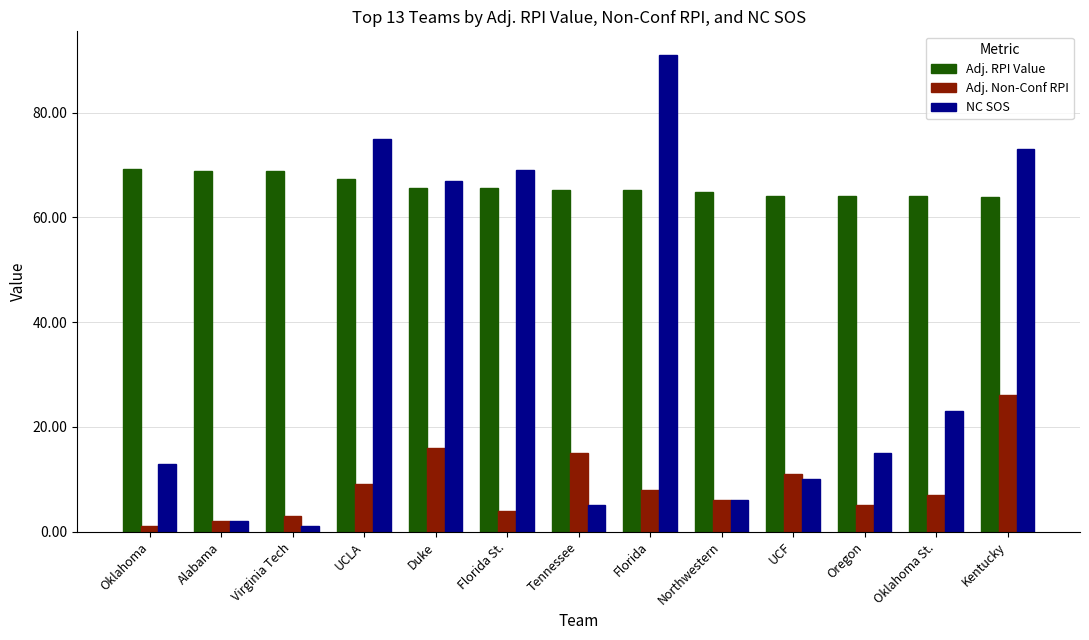

Count the number of categories in the chart.

13